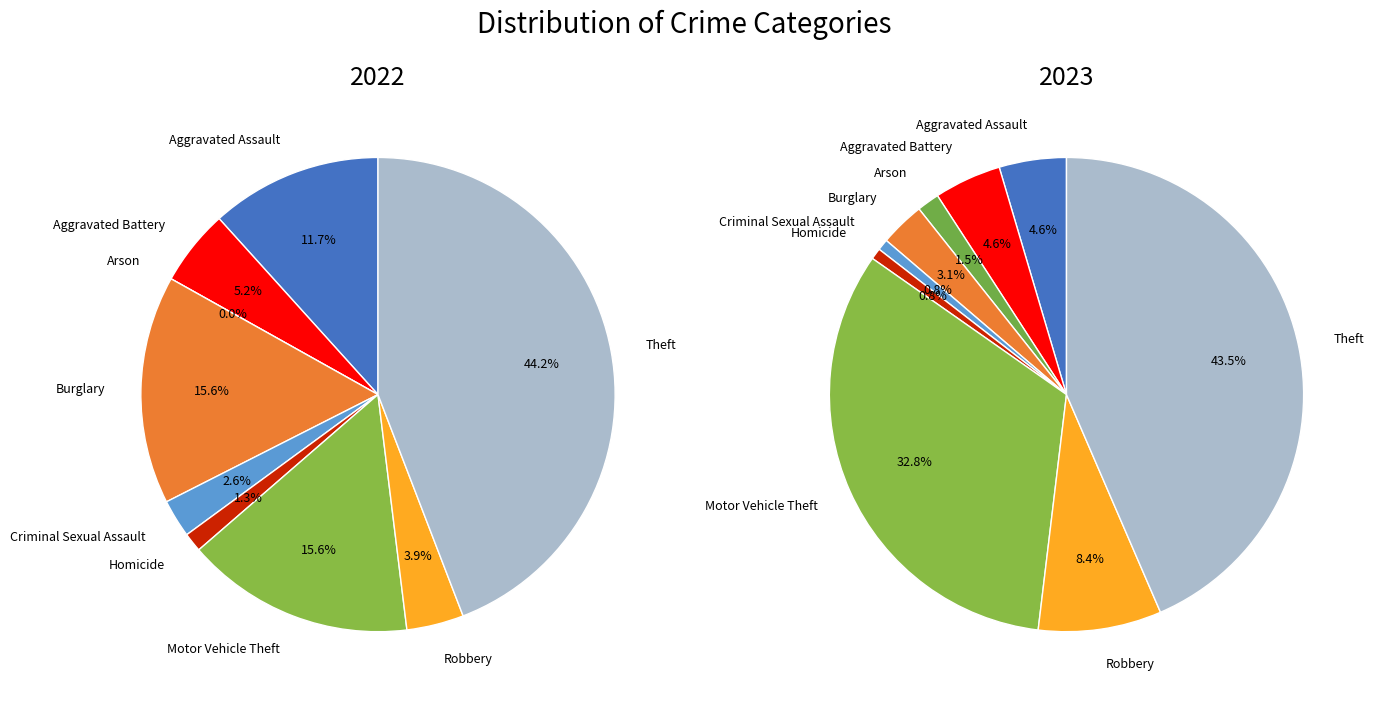

What percentage is NOT represented by 7?

96.1%